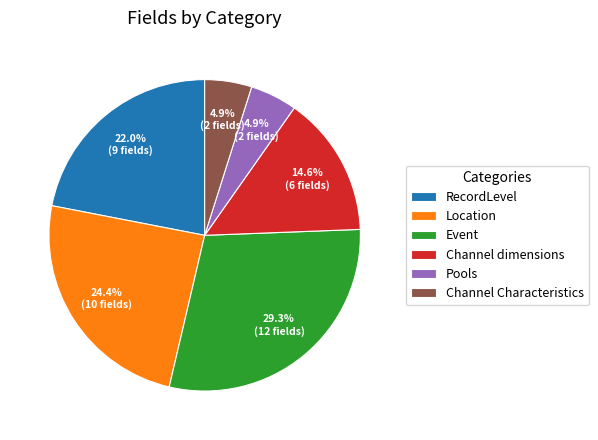

How many slices are in this pie chart?

6